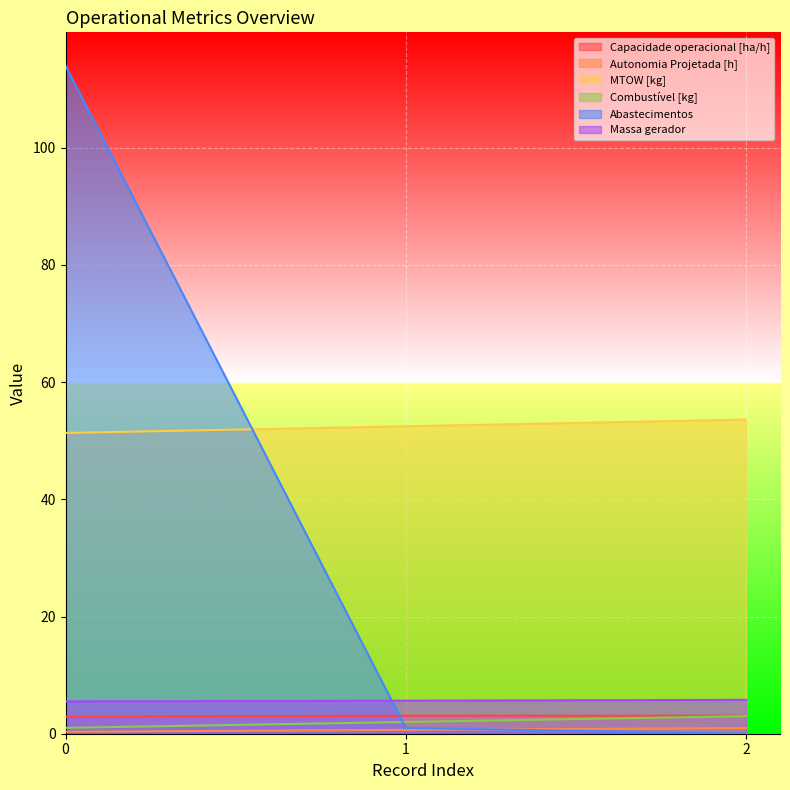

How many data points in Capacidade operacional [ha/h] are less than 3?

1